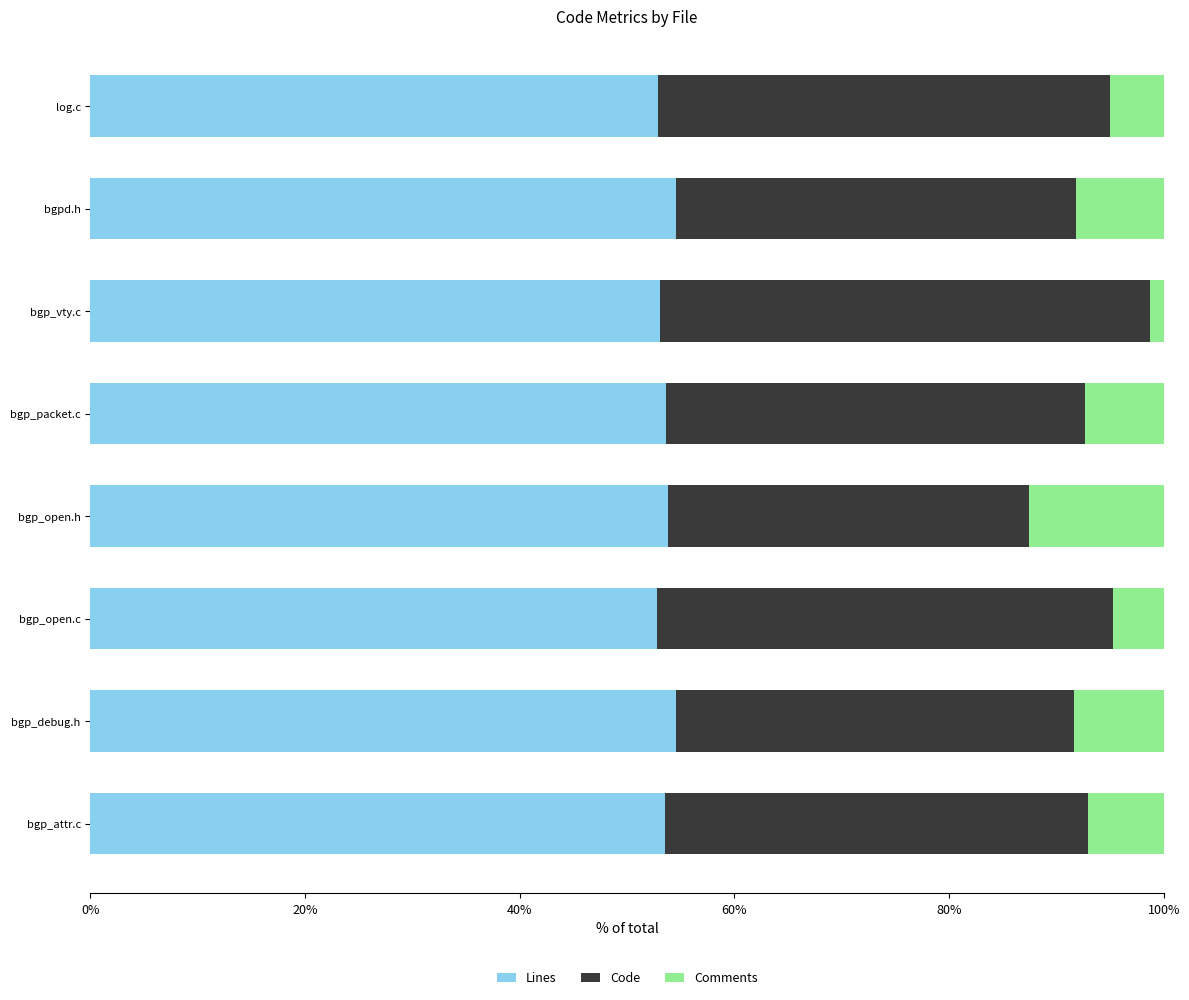

What is the sum of the Lines values at bgp_open.h and bgp_packet.c?

107.5